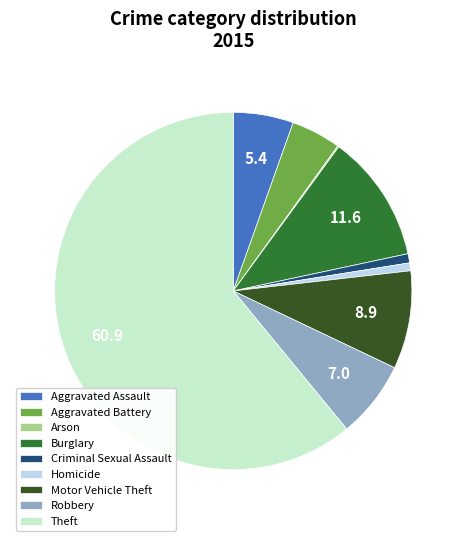

What is the largest slice in the pie chart?

Theft